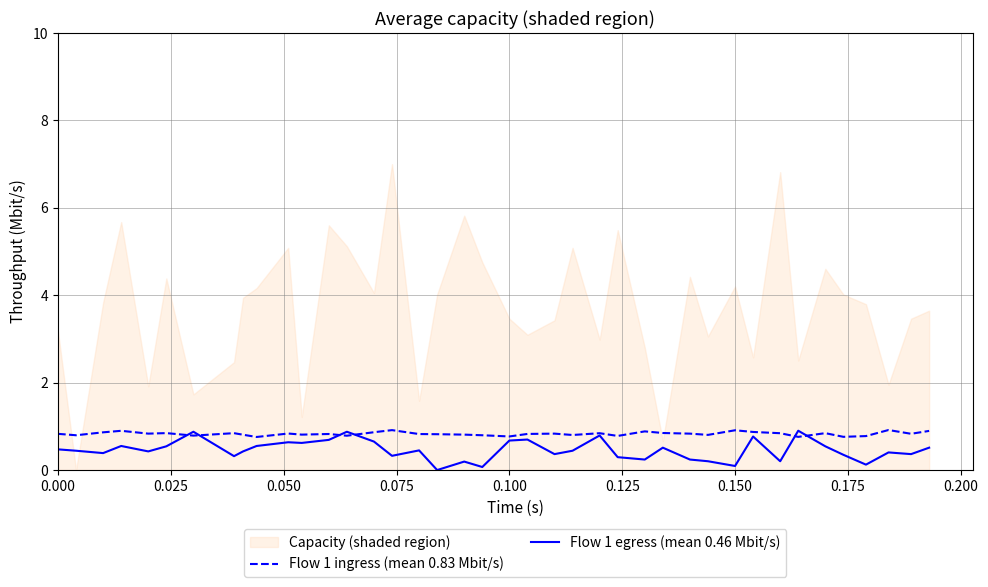

What is the maximum value for Flow 1 ingress (mean 0.83 Mbit/s)?

0.9